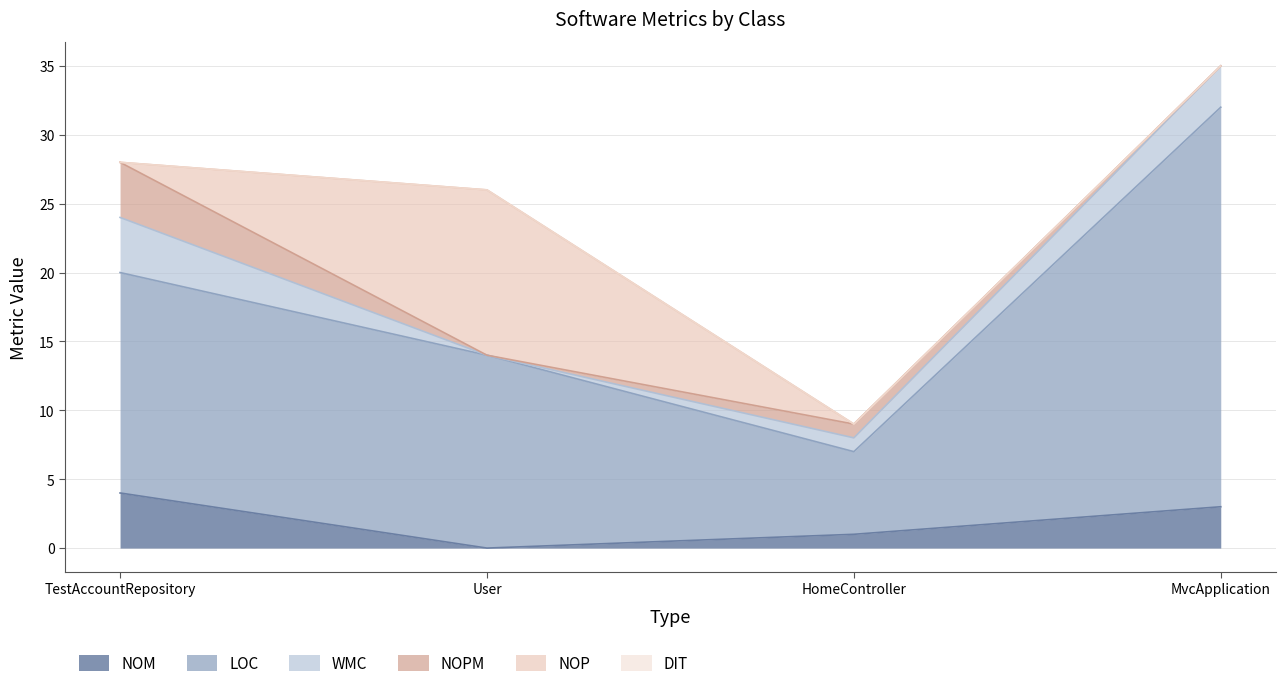

At which category is the sum across all series the highest?

MvcApplication